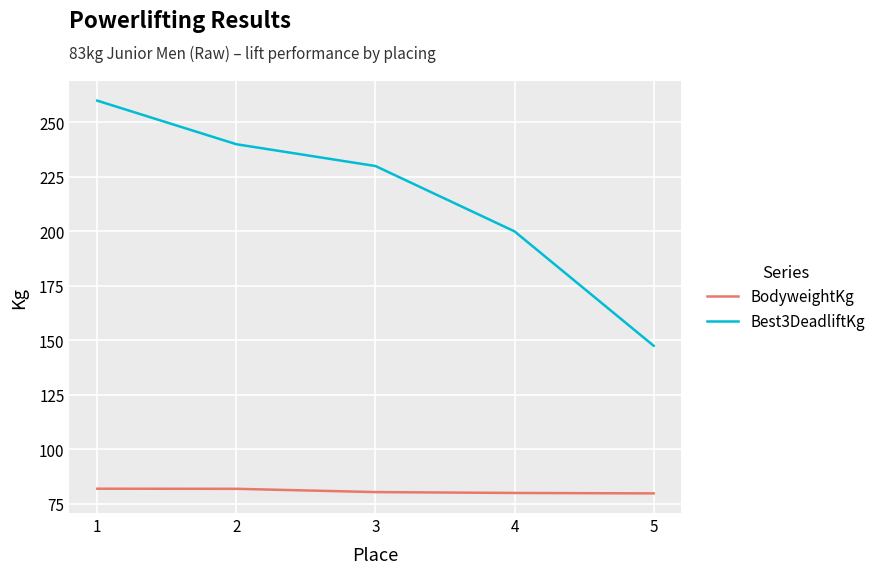

At which label is Best3DeadliftKg closest to 203?

4